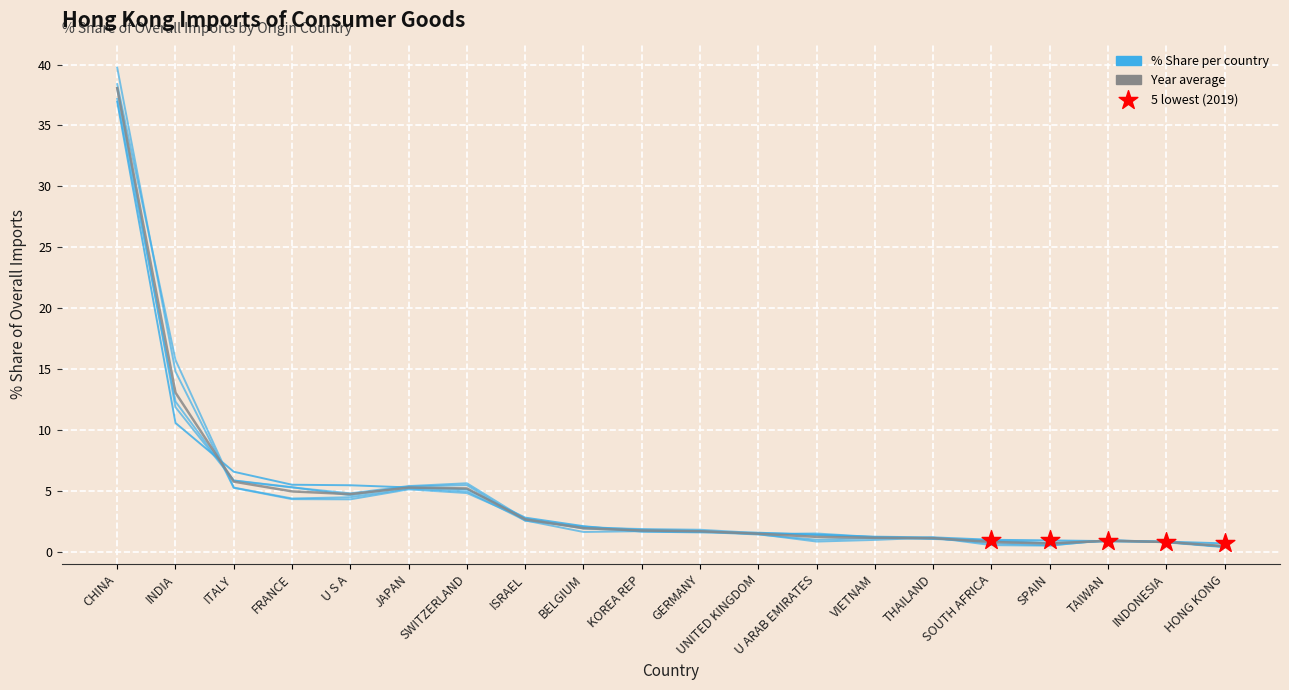

At how many categories does at least one series exceed 5?

7